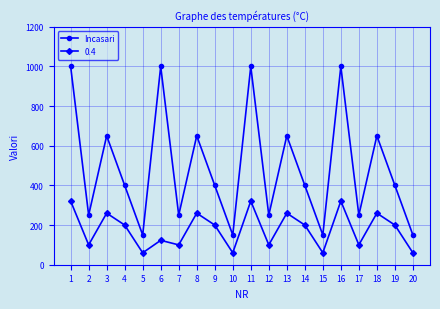

At which category does 0.4 reach its first local valley?

2